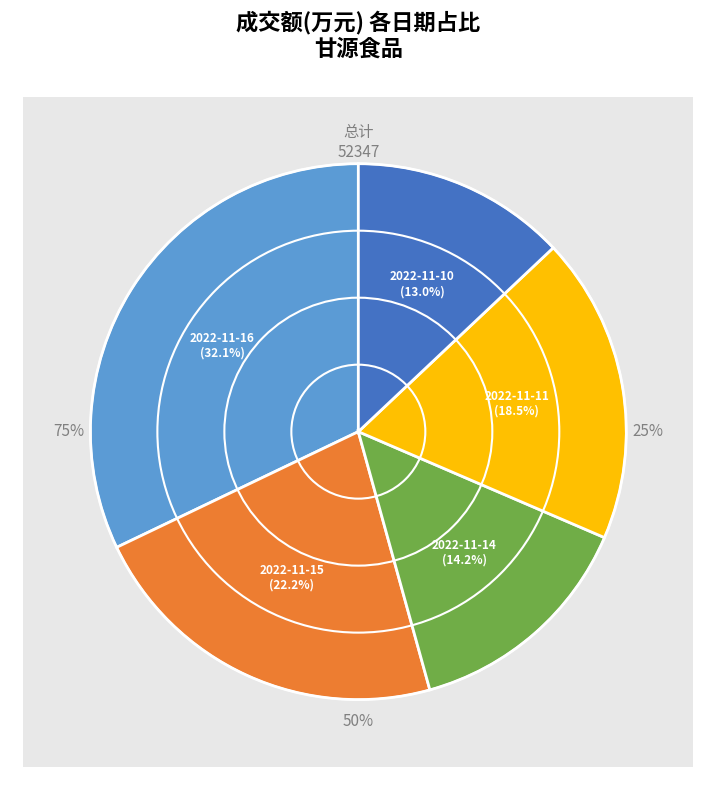

Count the number of slices in the pie.

5